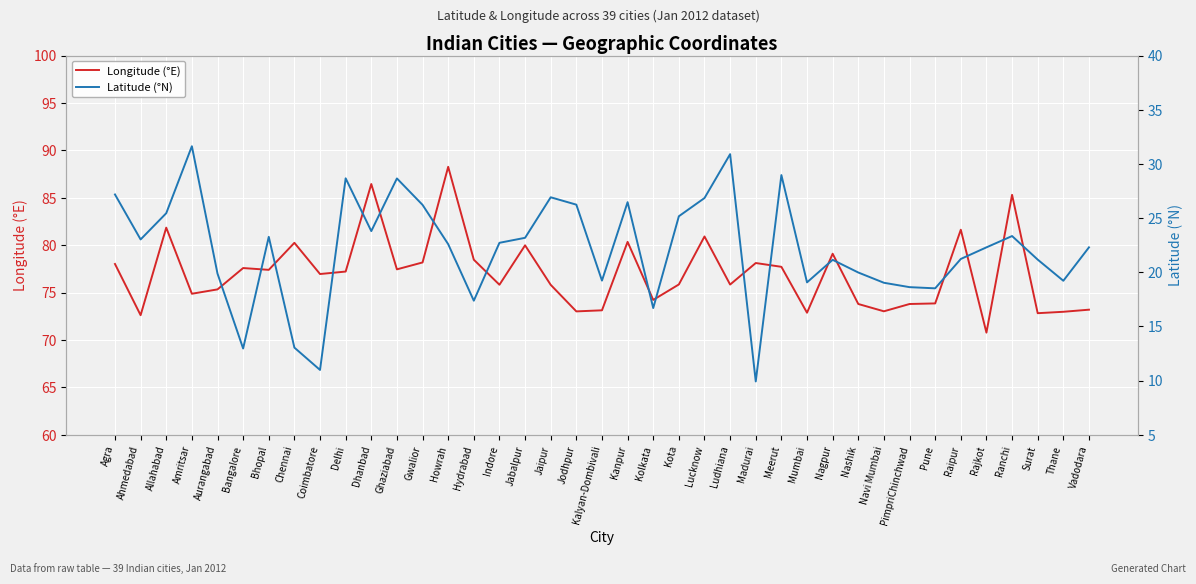

At which label does Latitude (°N) reach its minimum?

Madurai